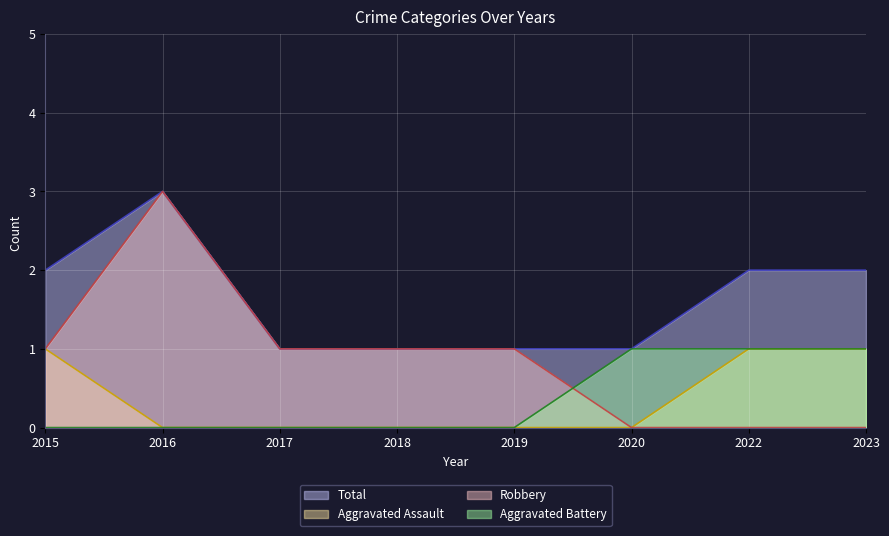

Between 2016 and 2020, which is larger?

2016